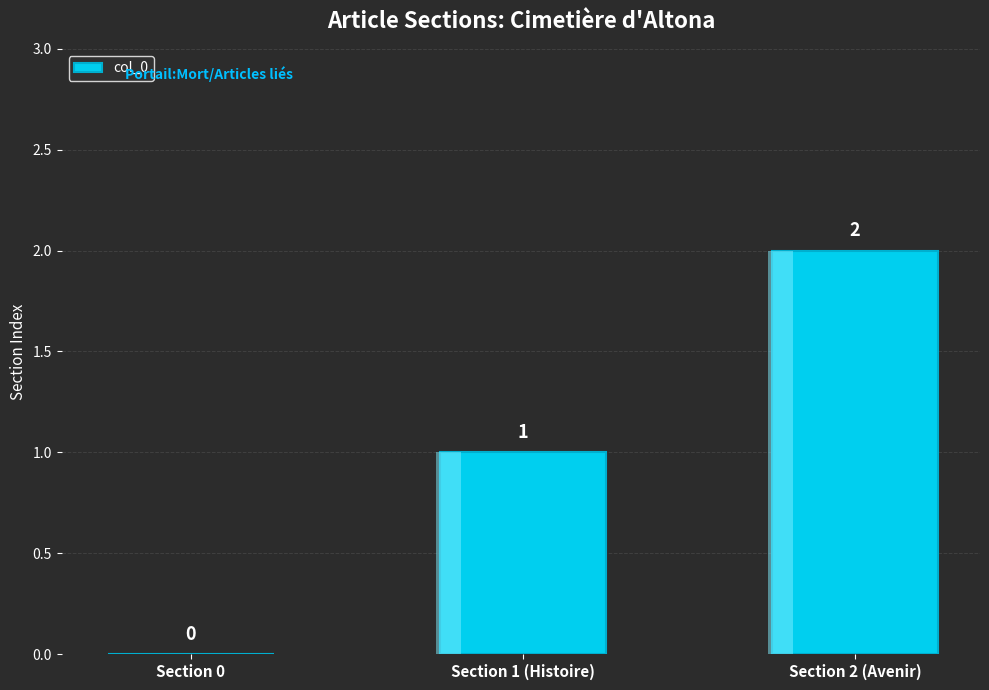

What is the change in value from Section 0 to Section 1 (Histoire)?

+1